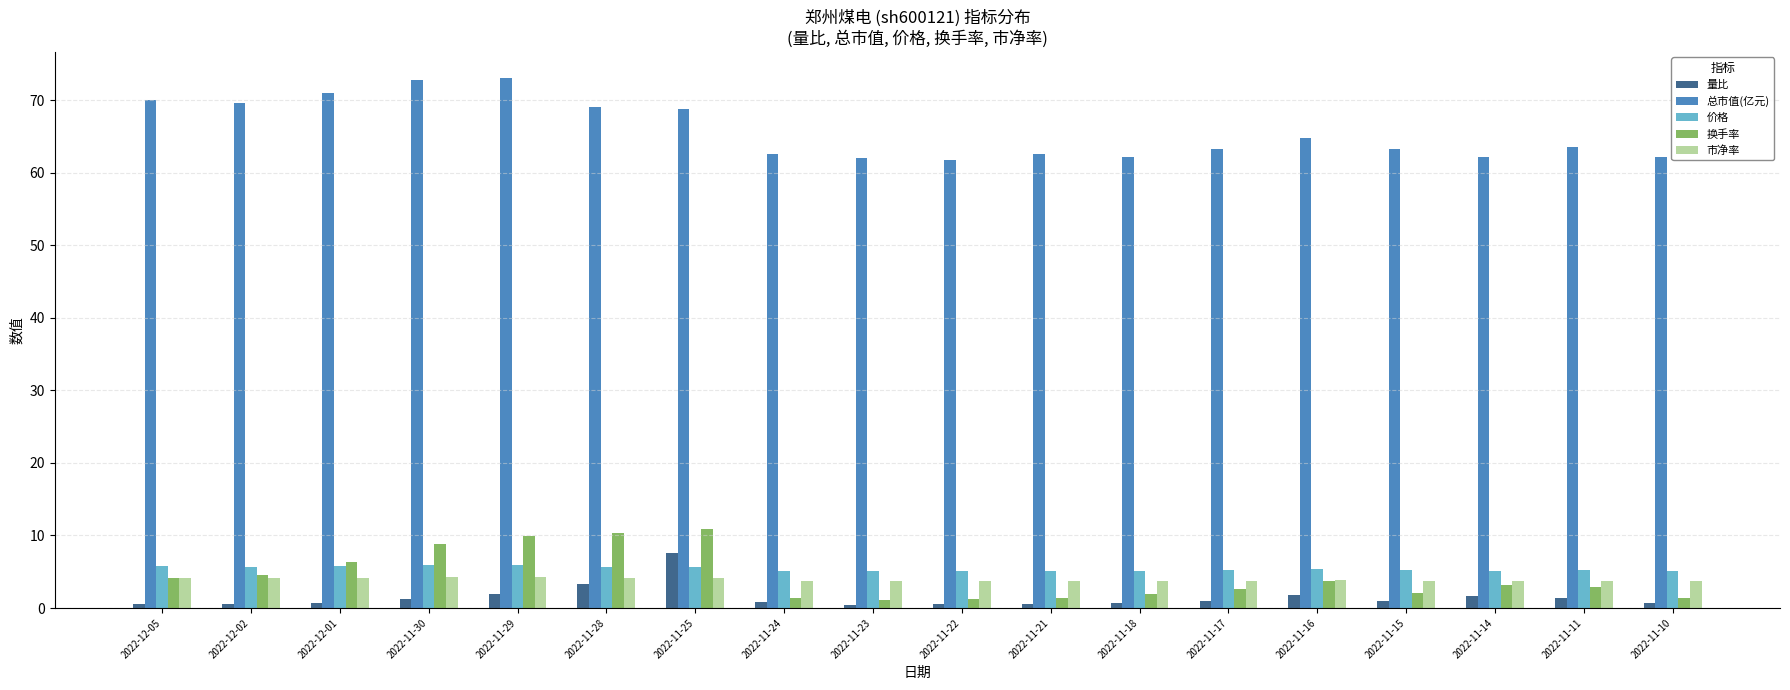

Is the value of 总市值(亿元) at 2022-11-29 greater than the value of 换手率 at 2022-11-24?

Yes